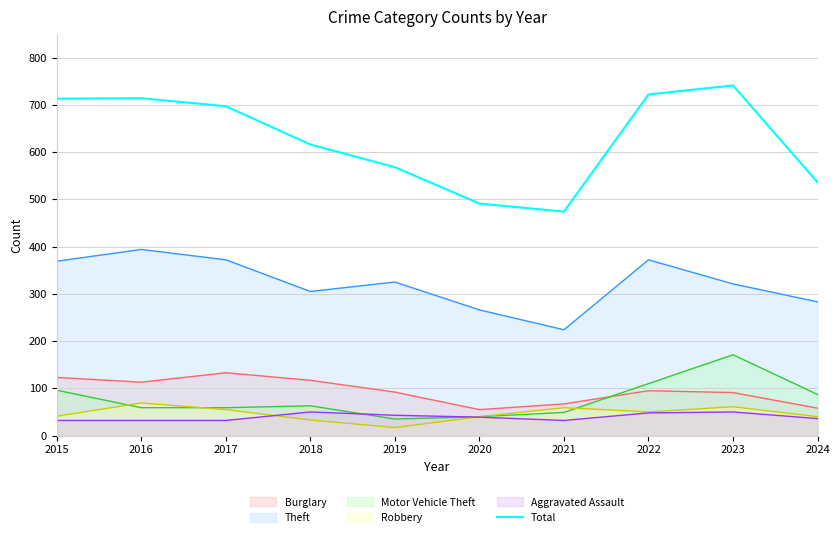

Reading left to right, list all the values displayed in this chart.

713	714	697	616	568	491	474	722	741	536